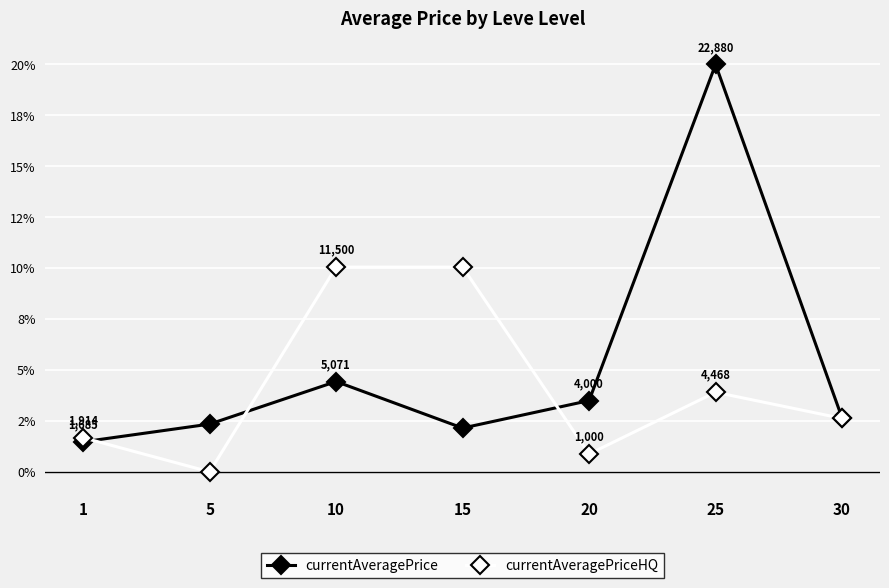

What are all the series names shown in the legend?

currentAveragePrice, currentAveragePriceHQ